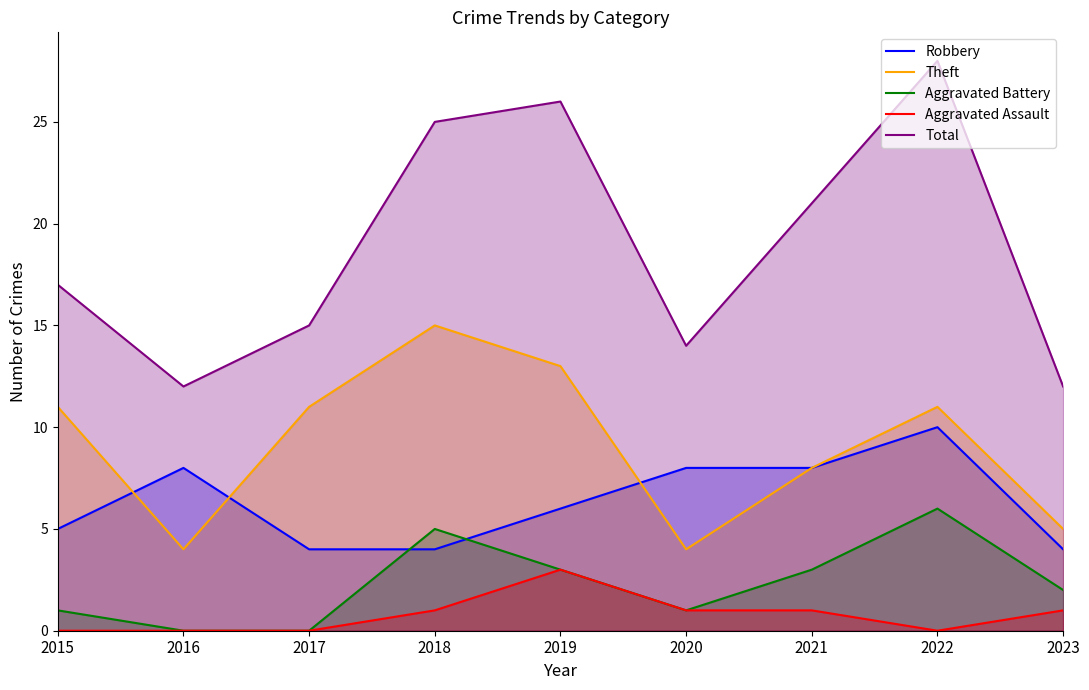

Is it true that Total equals 12 at 2023?

True